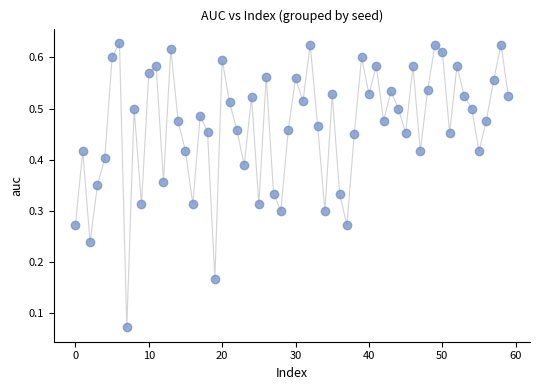

How many points are shown in the scatter plot?

60